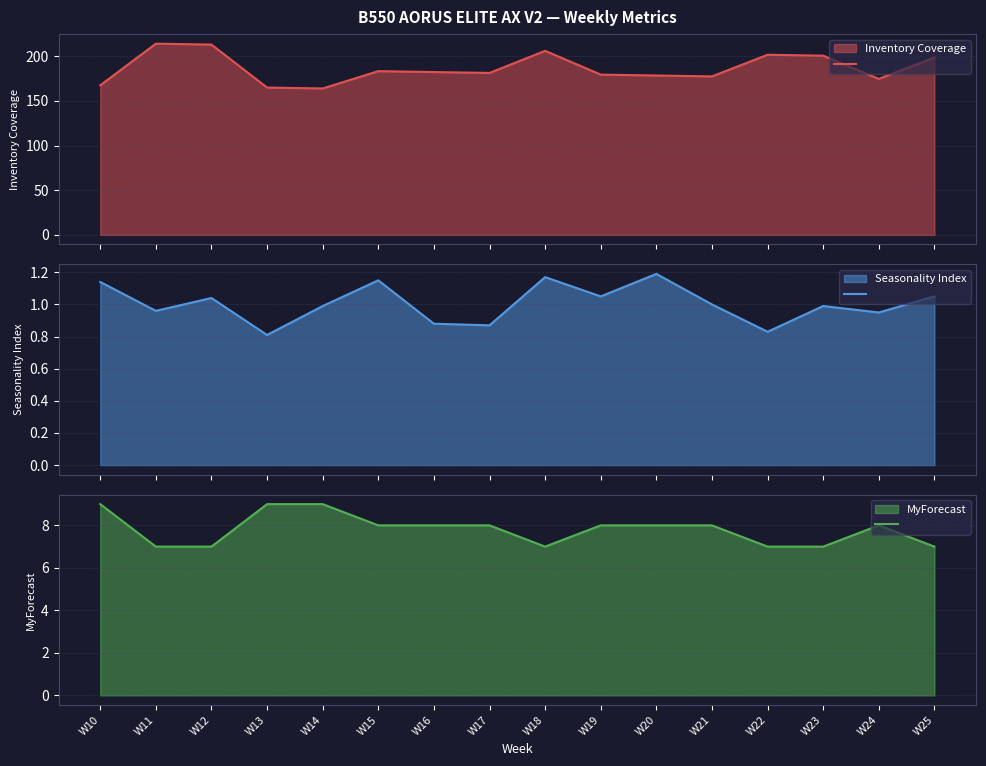

List the series in order of their peak value, highest first.

Inventory Coverage, MyForecast, Seasonality Index